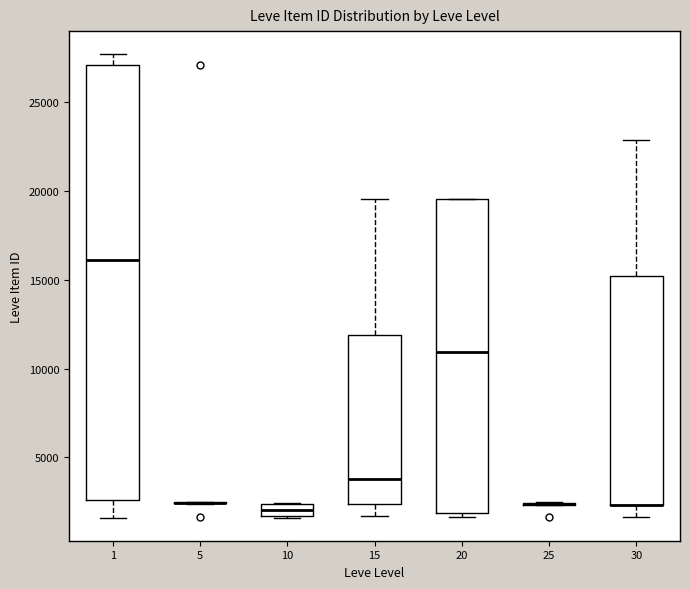

Comparing the boxes themselves (not the whiskers), which one is the tallest?

1